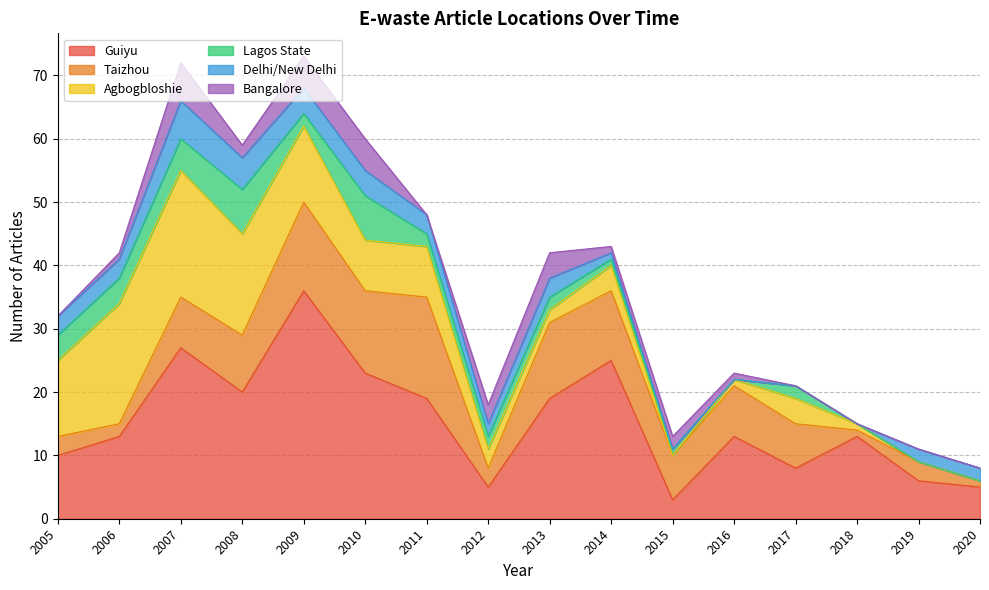

Reading left to right, list all the values displayed in this chart.

Guiyu: 2005=10	2006=13	2007=27	2008=20	2009=36	2010=23	2011=19	2012=5	2013=19	2014=25	2015=3	2016=13	2017=8	2018=13	2019=6	2020=5
Taizhou: 2005=3	2006=2	2007=8	2008=9	2009=14	2010=13	2011=16	2012=3	2013=12	2014=11	2015=7	2016=8	2017=7	2018=1	2019=3	2020=1
Agbogbloshie: 2005=12	2006=19	2007=20	2008=16	2009=12	2010=8	2011=8	2012=3	2013=2	2014=4	2015=0	2016=1	2017=4	2018=1	2019=0	2020=0
Lagos State: 2005=4	2006=4	2007=5	2008=7	2009=2	2010=7	2011=2	2012=2	2013=2	2014=1	2015=1	2016=0	2017=2	2018=0	2019=0	2020=0
Delhi/New Delhi: 2005=3	2006=3	2007=6	2008=5	2009=4	2010=4	2011=3	2012=2	2013=3	2014=1	2015=0	2016=0	2017=0	2018=0	2019=2	2020=2
Bangalore: 2005=0	2006=1	2007=6	2008=2	2009=5	2010=5	2011=0	2012=3	2013=4	2014=1	2015=2	2016=1	2017=0	2018=0	2019=0	2020=0